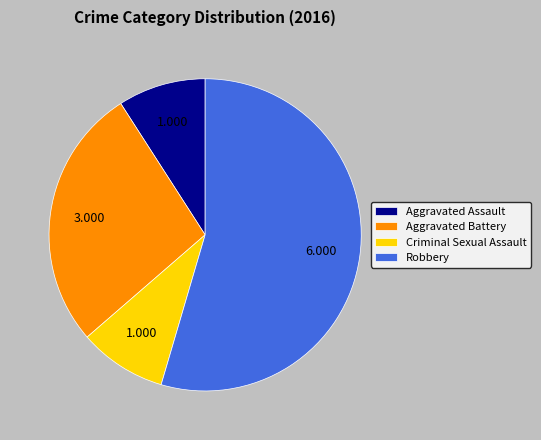

Count the number of slices in the pie.

4